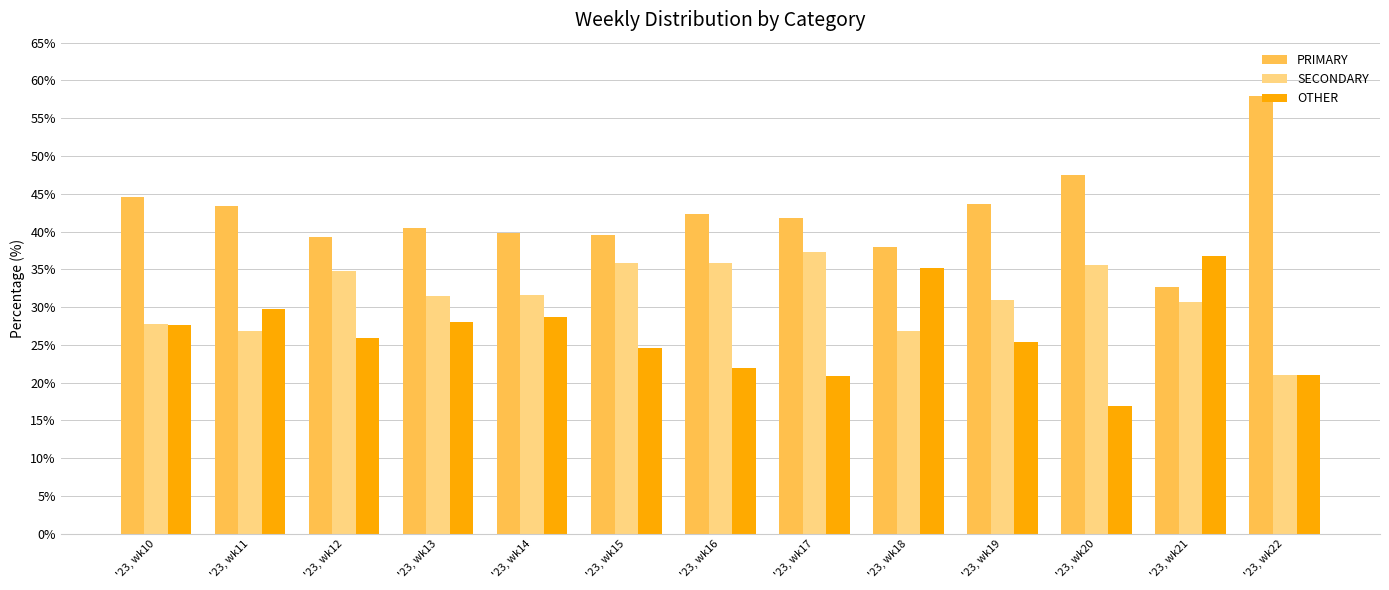

Count the number of data series in this chart.

3